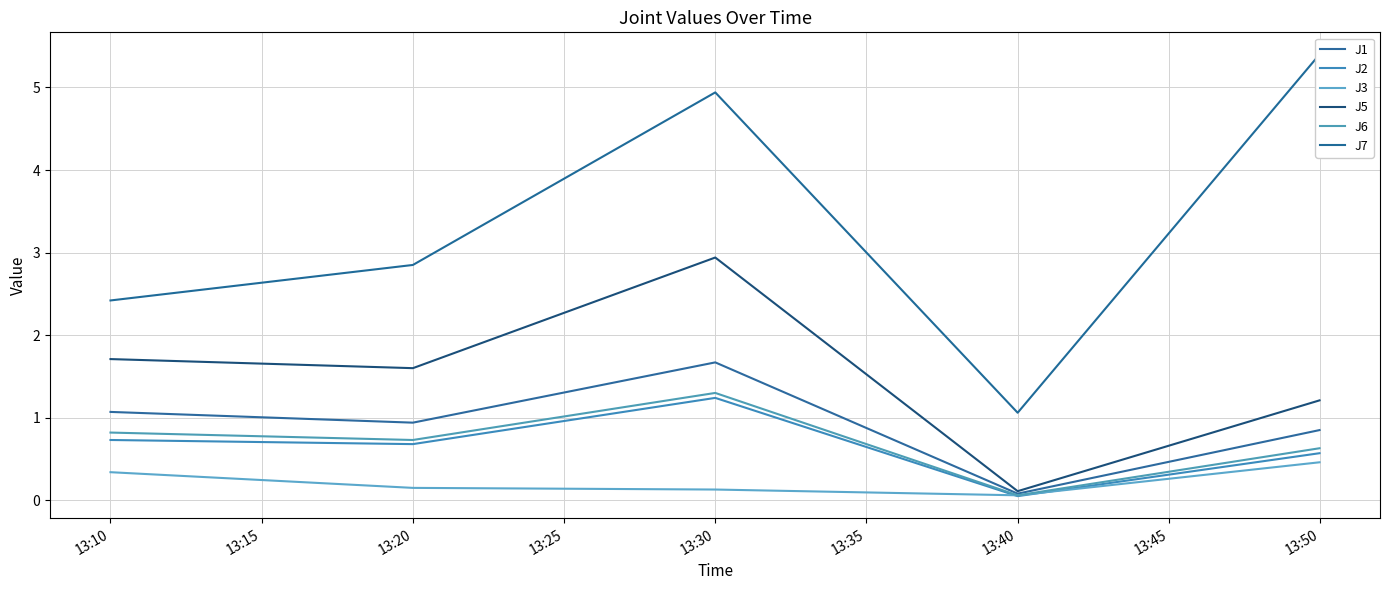

What is the minimum value shown in the chart?

0.1